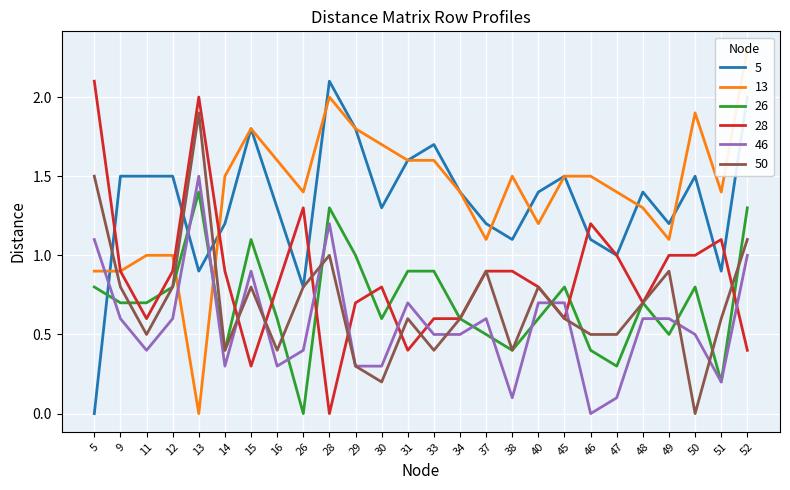

What is the approximate value of 28 at 34?

0.6